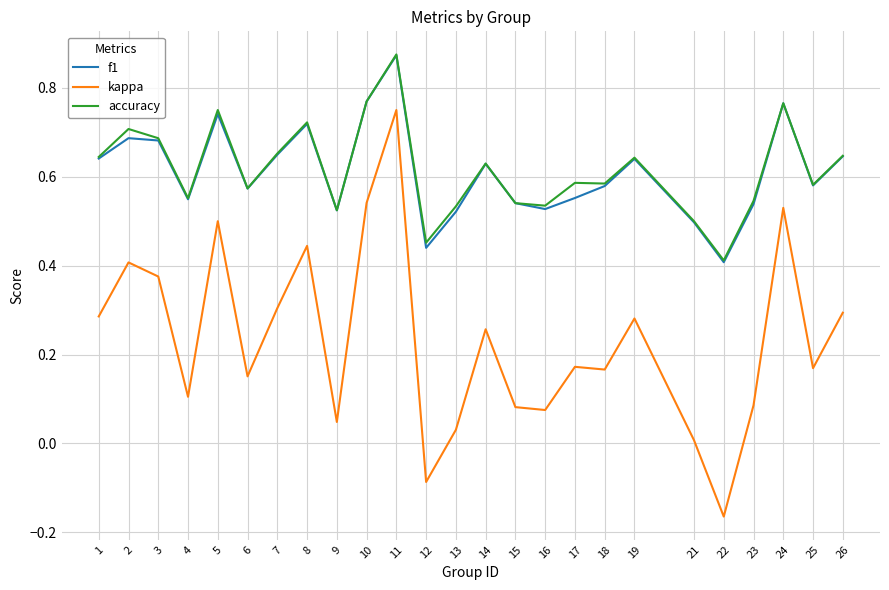

Which series has the widest spread of values?

kappa